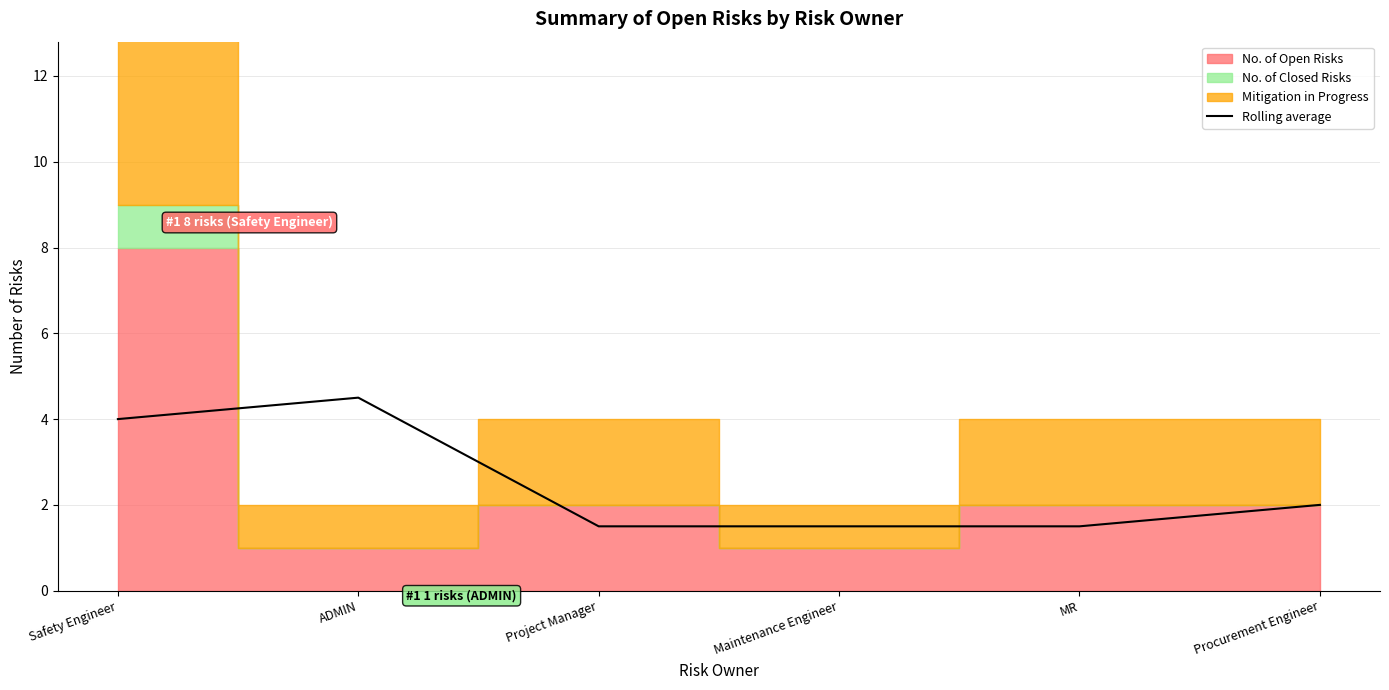

What is the label of the 6th point from the right?

Safety Engineer